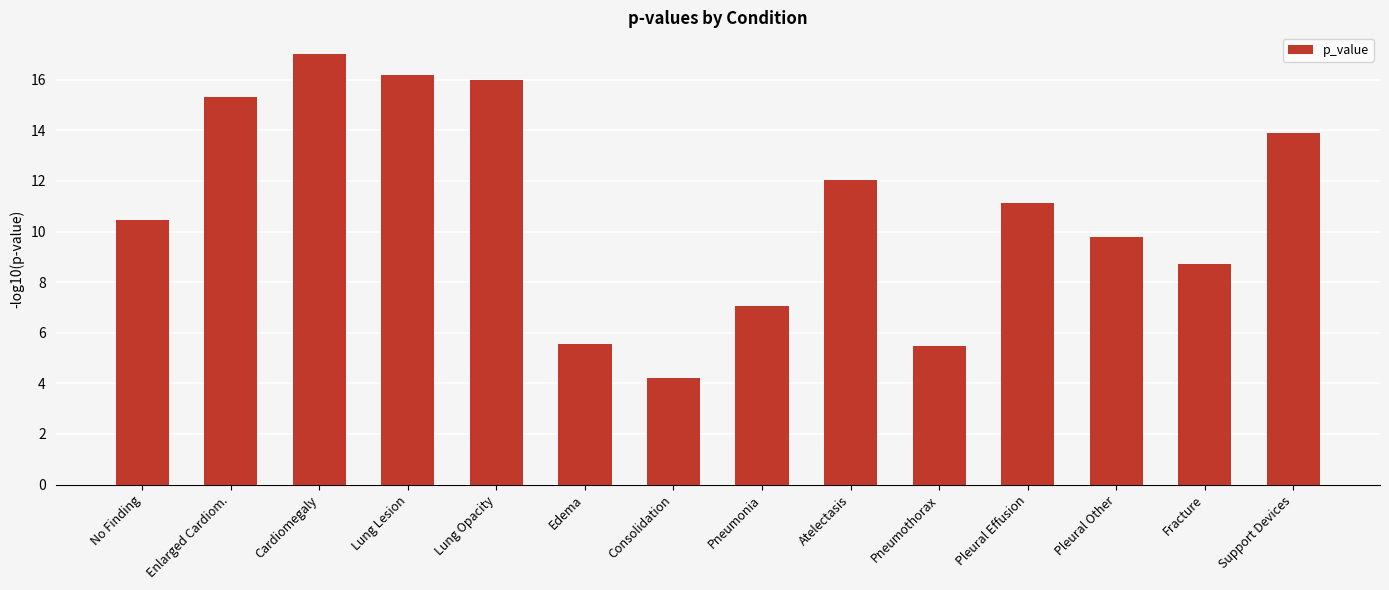

Are the bars horizontal?

No